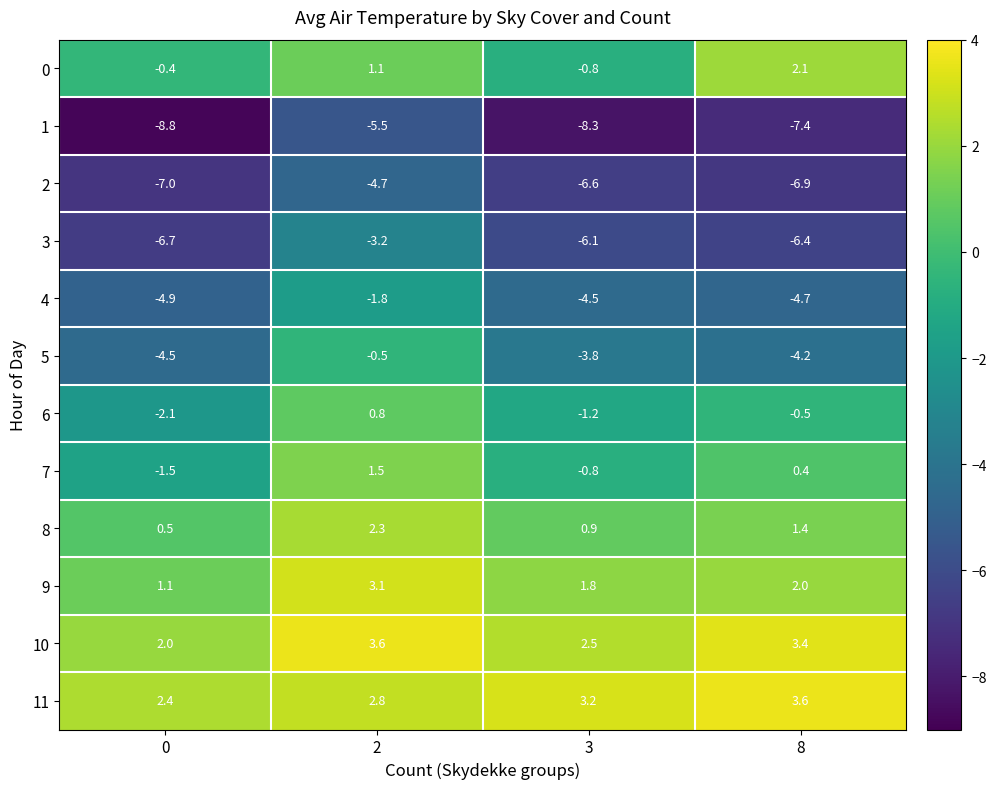

Rank the categories by 10 value from highest to lowest.

2, 8, 3, 0